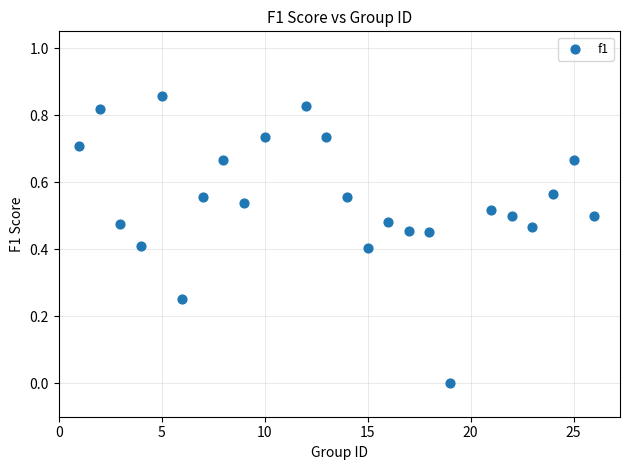

What is the range of X values (max minus min)?

25.0